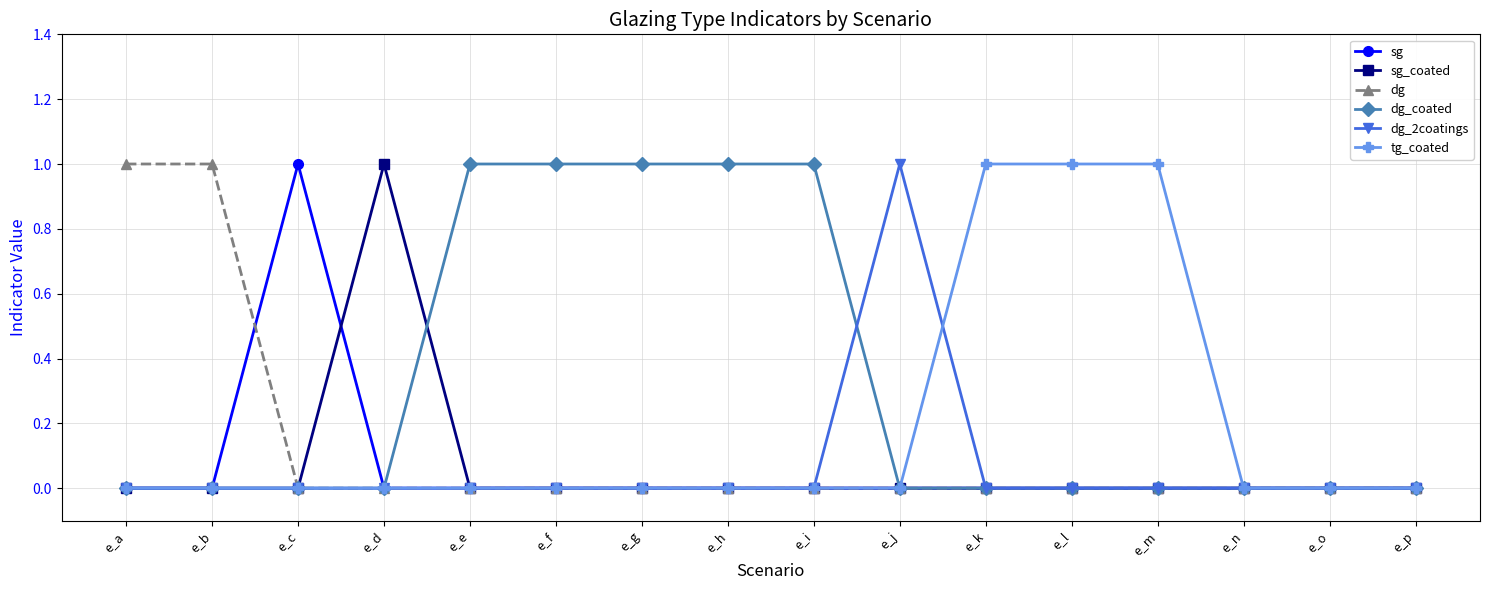

Is it true that sg_coated equals 0 at e_o?

True